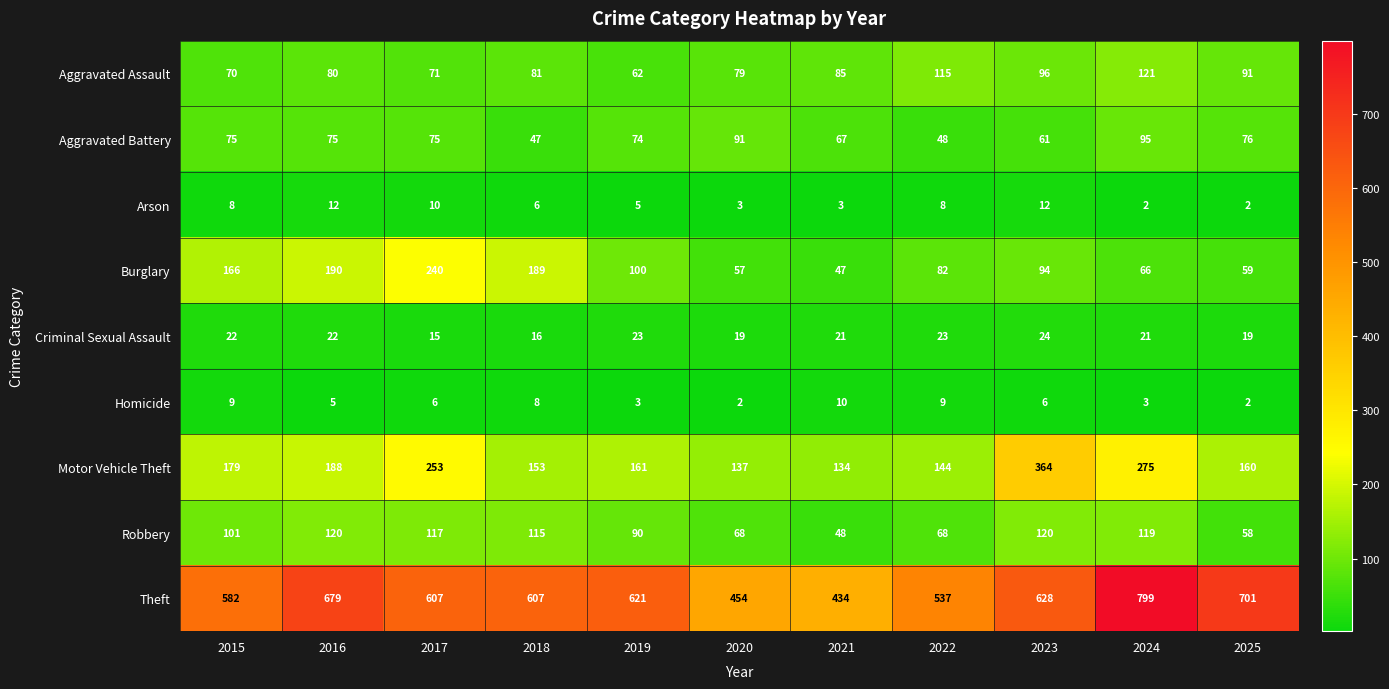

Rank the series by their maximum value, from highest to lowest.

Theft, Motor Vehicle Theft, Burglary, Aggravated Assault, Robbery, Aggravated Battery, Criminal Sexual Assault, Arson, Homicide